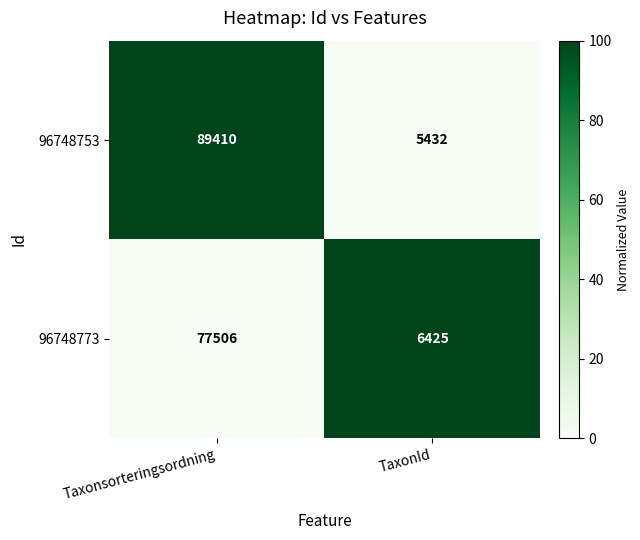

At TaxonId, list the series in order from smallest to largest.

96748753, 96748773